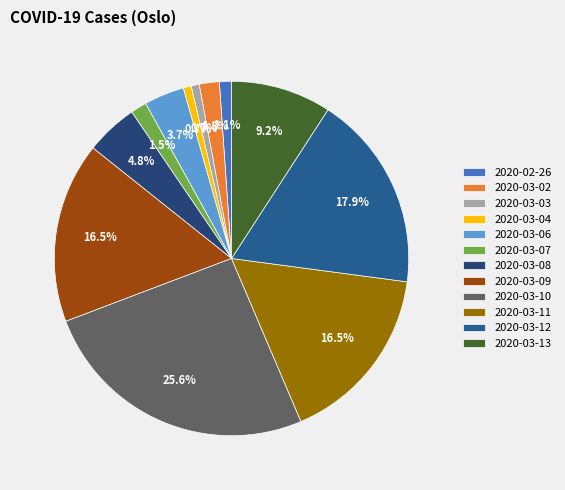

What percentage is the 2020-03-07 slice, to the nearest percent?

1%